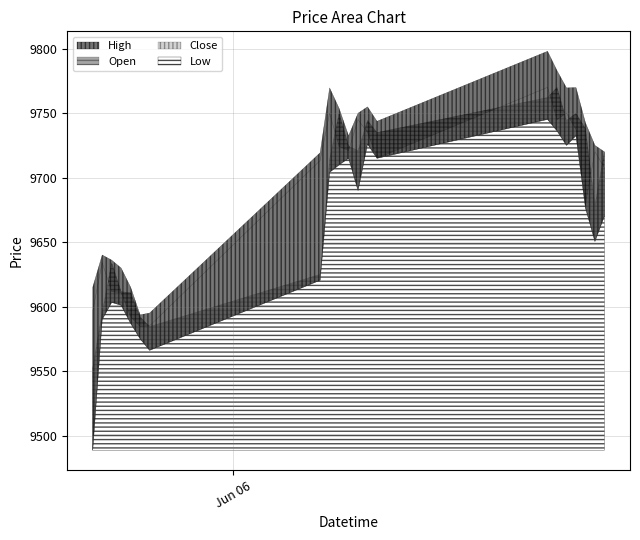

Rank the categories by Low value from lowest to highest.

2023-06-05 09:15, 2023-06-05 15:15, 2023-06-05 14:15, 2023-06-05 13:15, 2023-06-05 10:15, 2023-06-05 12:15, 2023-06-05 11:15, 2023-06-06 09:15, 2023-06-07 14:15, 2023-06-07 15:15, 2023-06-07 13:15, 2023-06-06 13:15, 2023-06-06 10:15, 2023-06-06 11:15, 2023-06-06 12:15, 2023-06-06 15:15, 2023-06-07 11:15, 2023-06-06 14:15, 2023-06-07 12:15, 2023-06-07 10:15, 2023-06-07 09:15